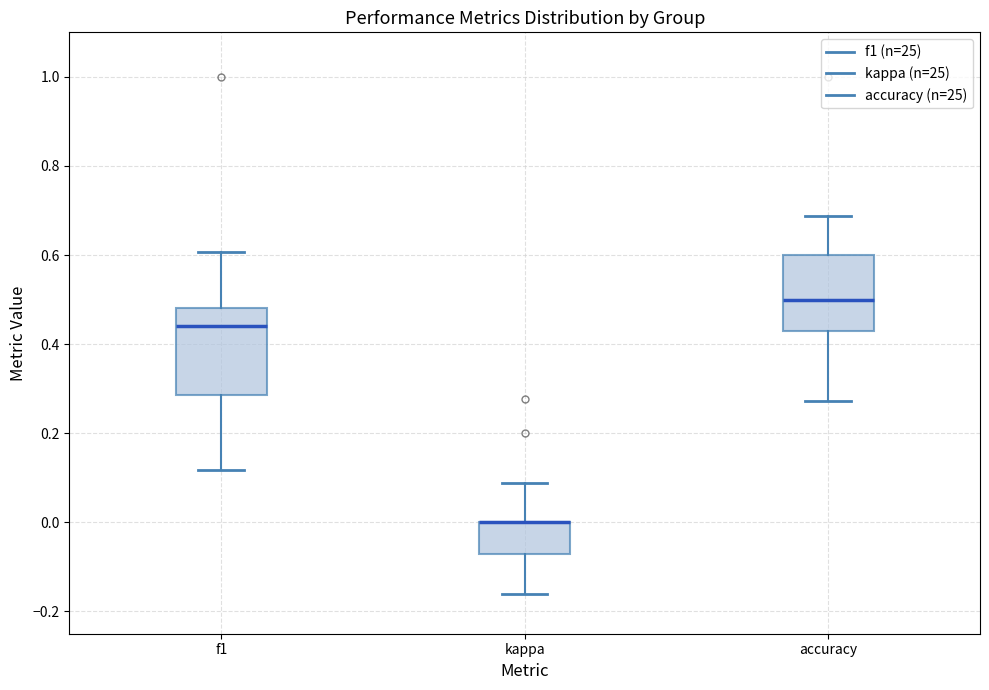

Reading left to right, transcribe this box plot: for each box, give where its median line is, the range the box spans, and where its two whiskers end, as read against the y-axis. The values are not printed on the chart, so give them approximately, as read against the axis.

f1: median 0.44, box 0.28 to 0.48, whiskers 0.12 to 0.60
kappa: median 0.00 (drawn on the box's upper edge), box -0.08 to 0.00, whiskers -0.16 to 0.08
accuracy: median 0.50, box 0.42 to 0.60, whiskers 0.28 to 0.68